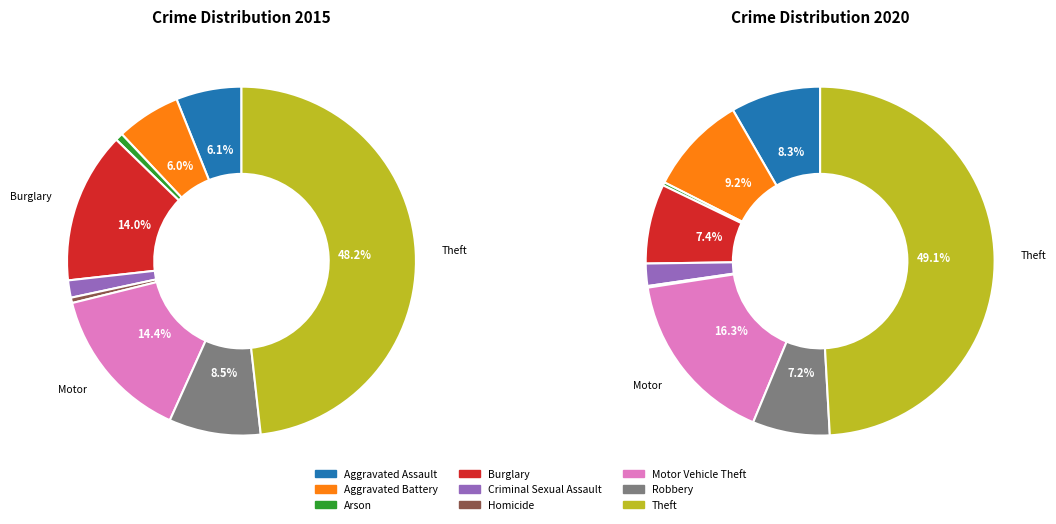

How many segments does this pie chart have?

9